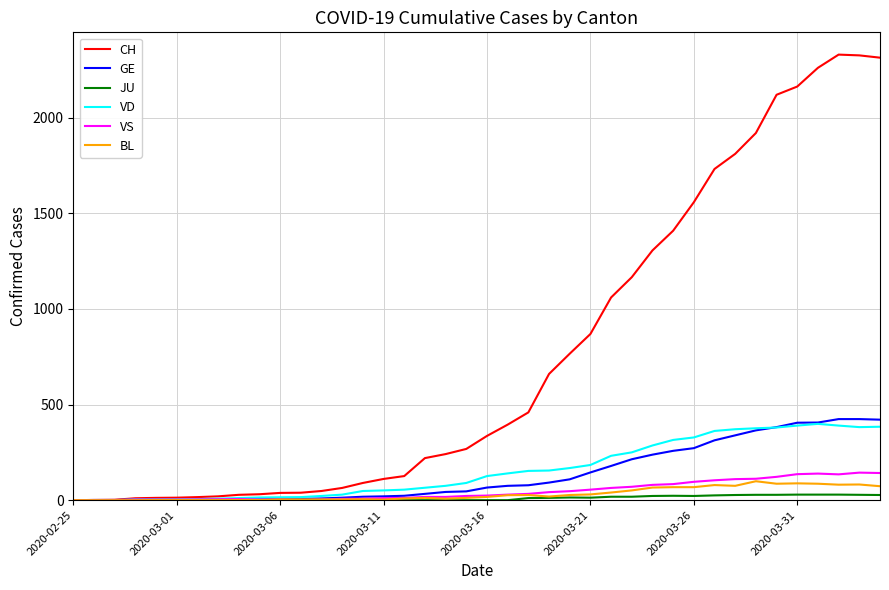

Which series has the widest spread of values?

CH